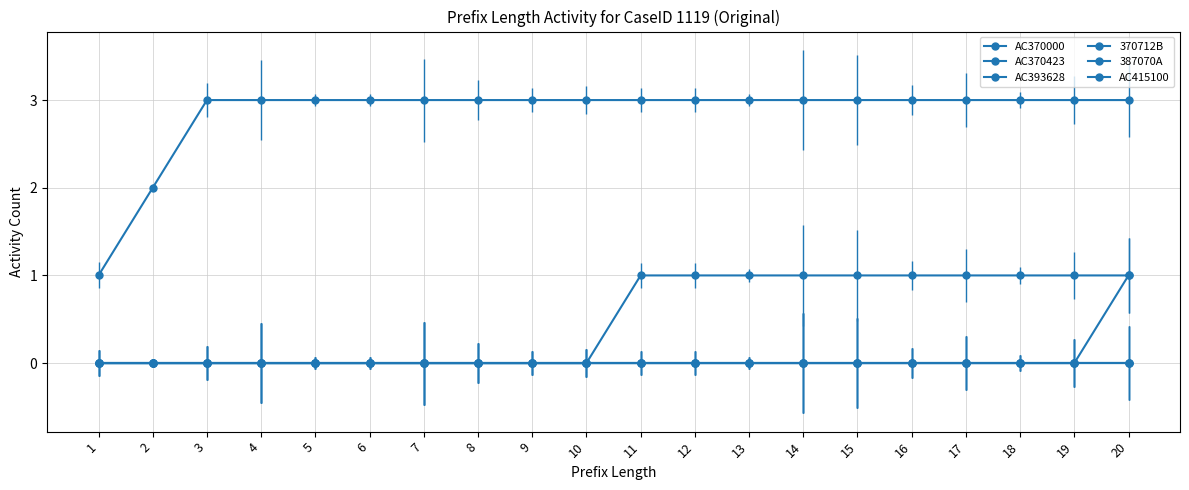

List the series in order of their peak value, highest first.

AC370000, AC370423, 370712B, AC393628, 387070A, AC415100